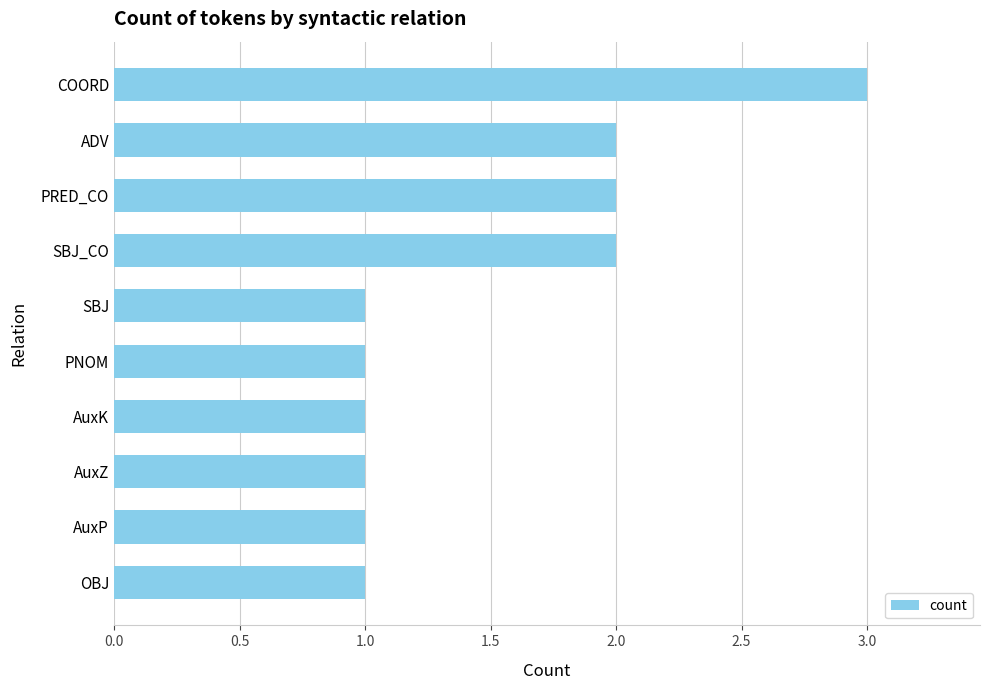

Does the chart contain stacked bars?

No